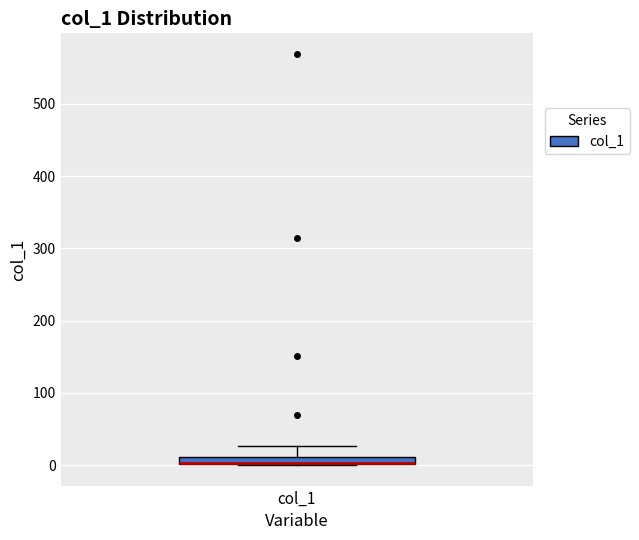

Where is the lower edge of the box for col_1 on the y-axis? The values are not printed on the chart, so give them approximately, as read against the axis.

0